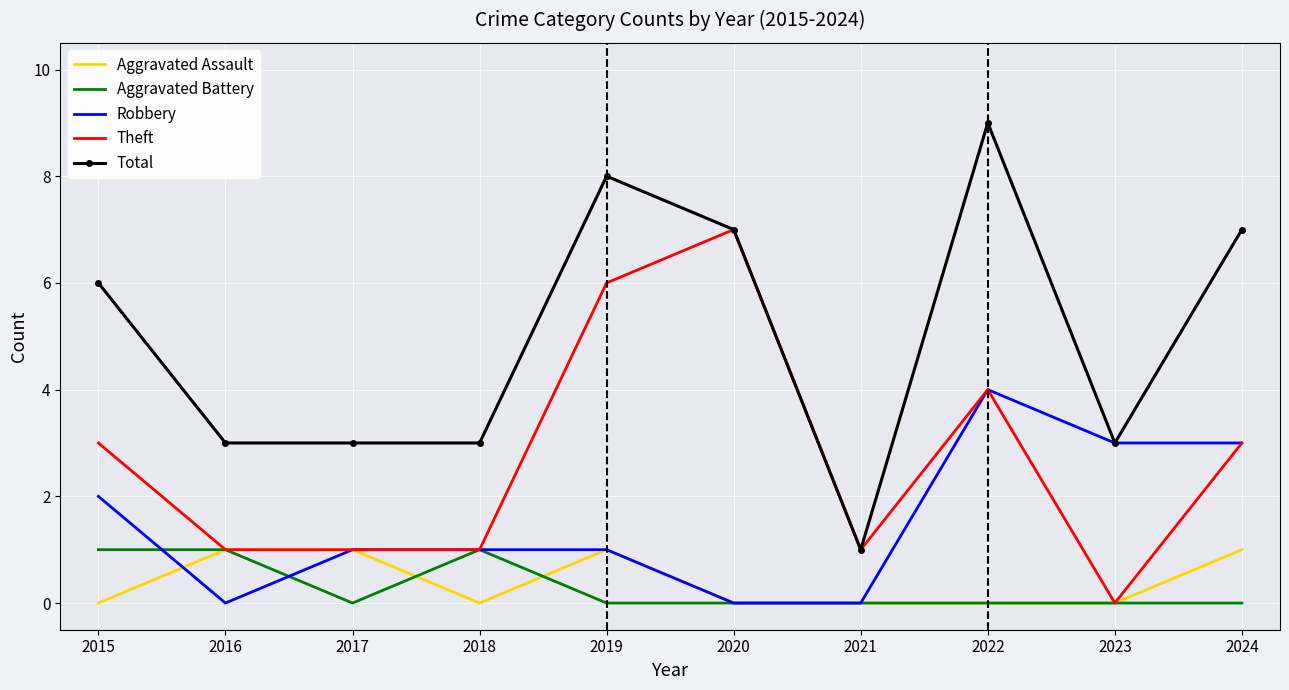

What is the sum of all Total values?

50